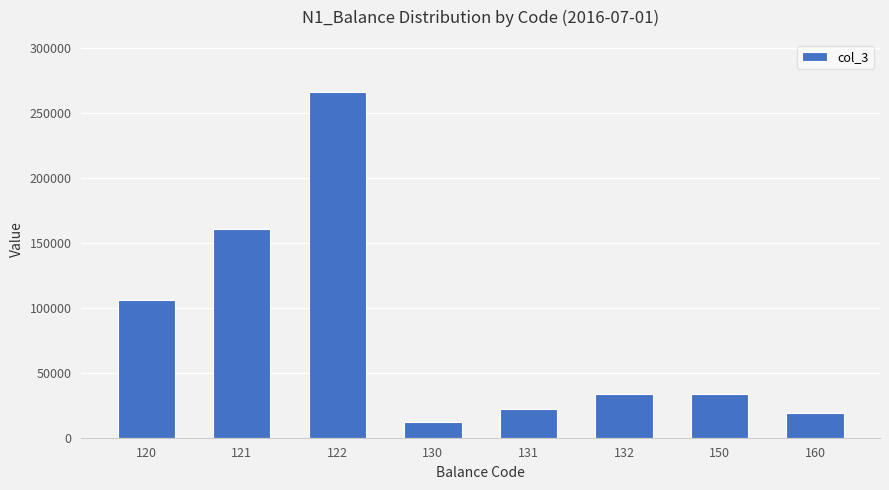

What is the sum of all values?

652371.5